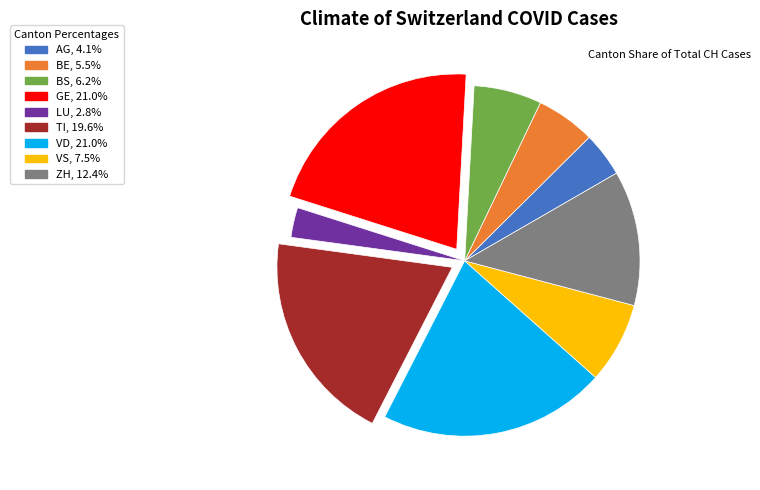

Combined, do BS, 6.2% and BE, 5.5% account for over 50%?

No